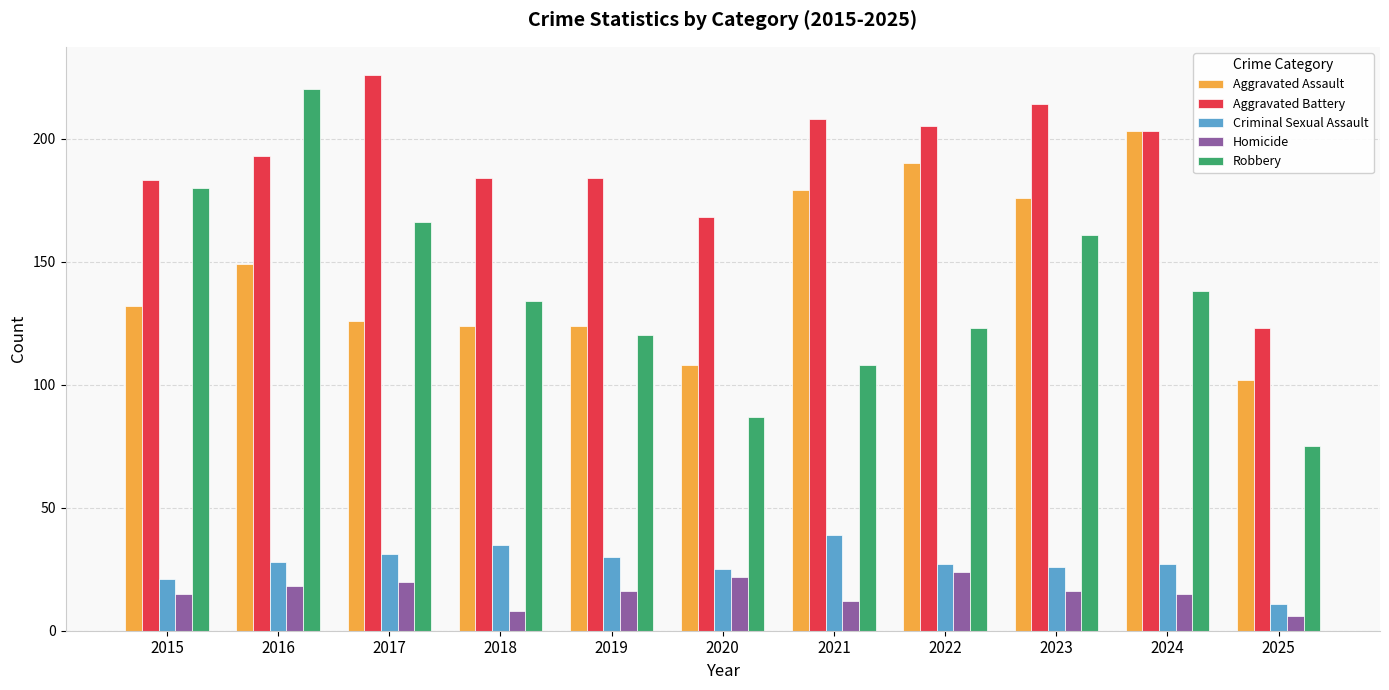

Is the value of Robbery at 2020 greater than the value of Aggravated Battery at 2024?

No